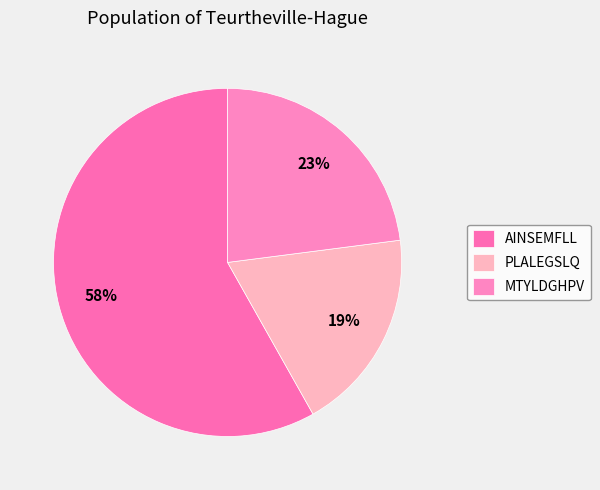

To the nearest percent, what percentage of the pie is AINSEMFLL?

58%